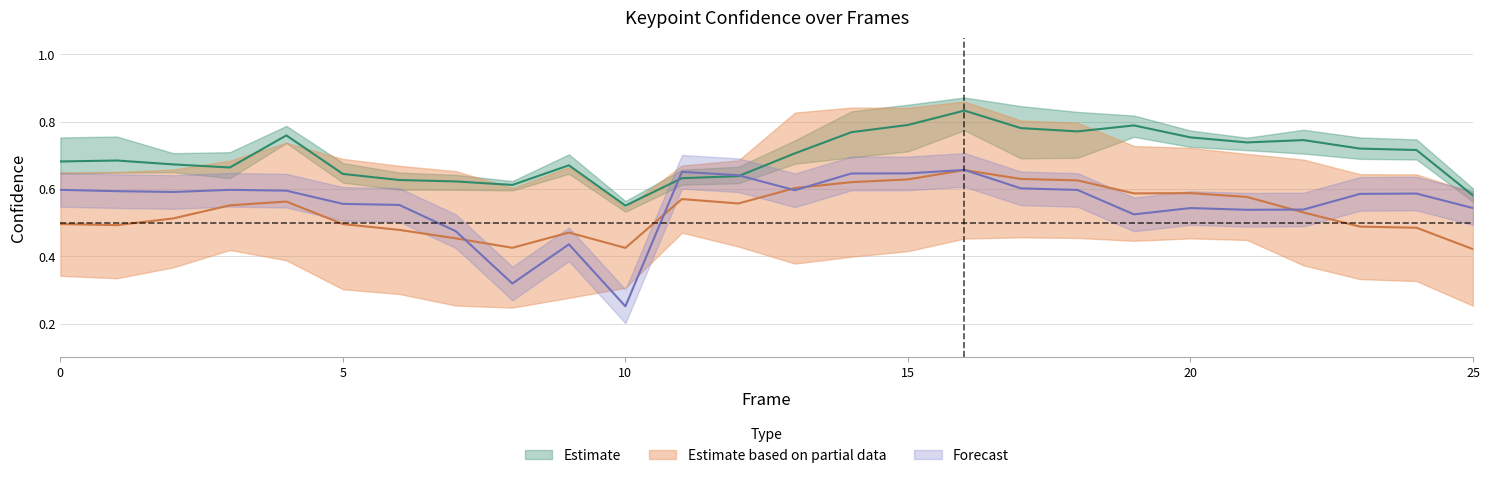

What is the difference between the a_left_eye_confidence values at 16 and 8?

0.2